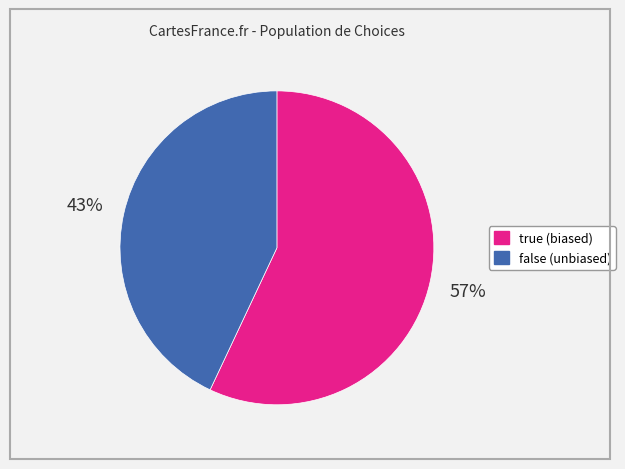

What is the ratio of the value at false (unbiased) to the value at true (biased)?

0.8